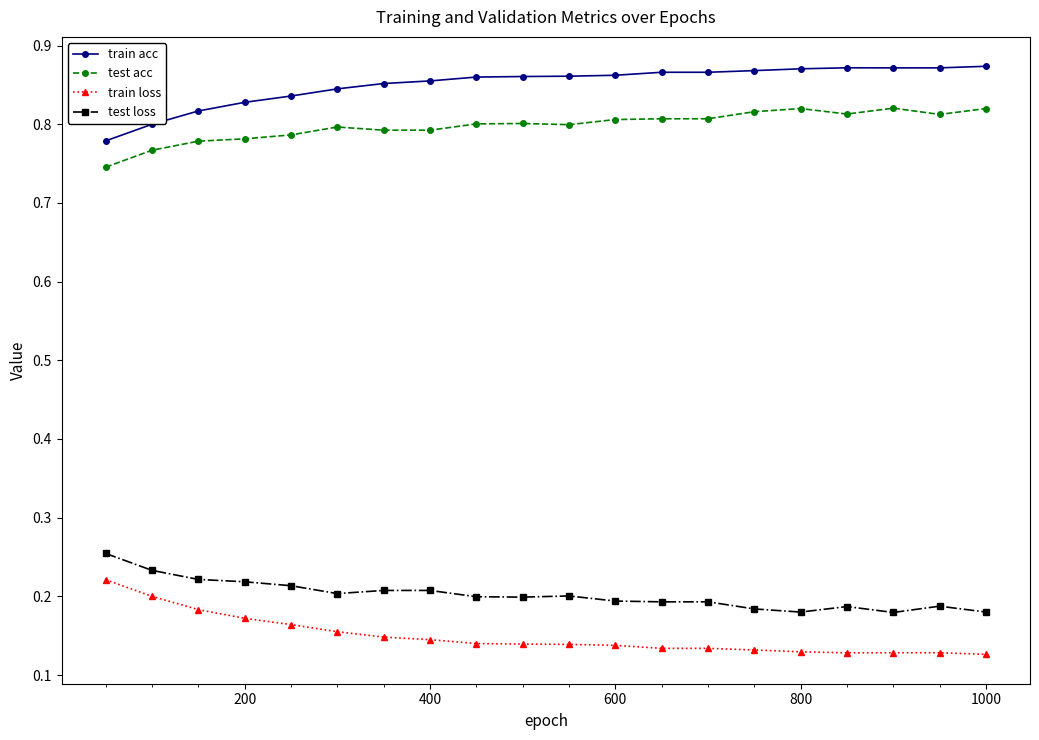

What is the sum of all train acc values?

17.0